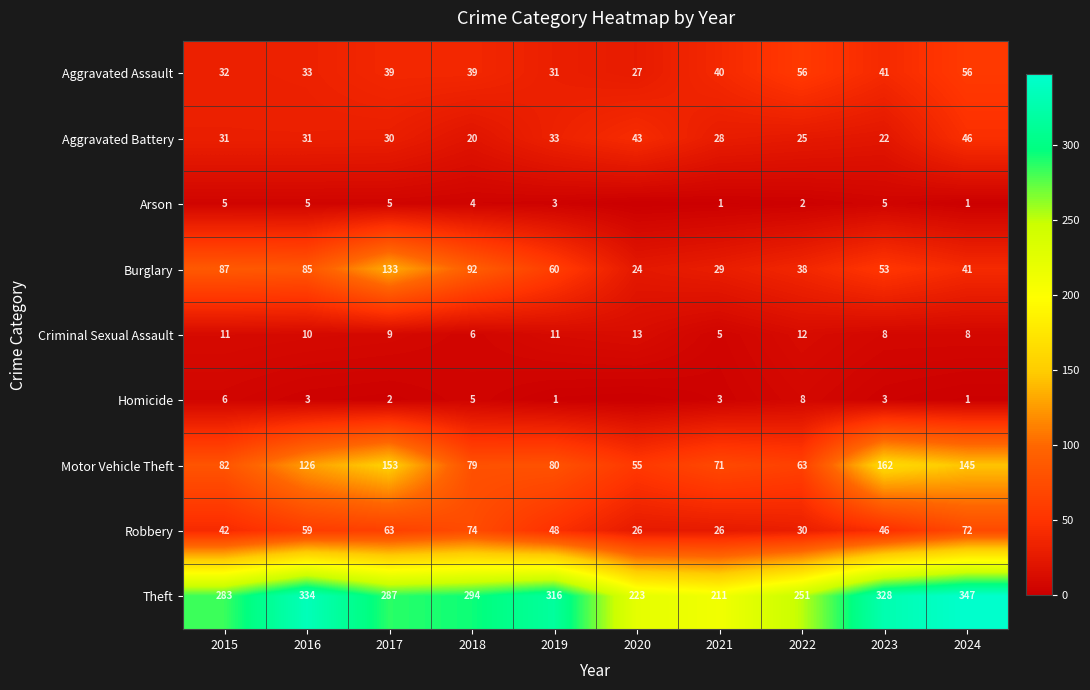

What is the minimum value for Aggravated Assault?

27